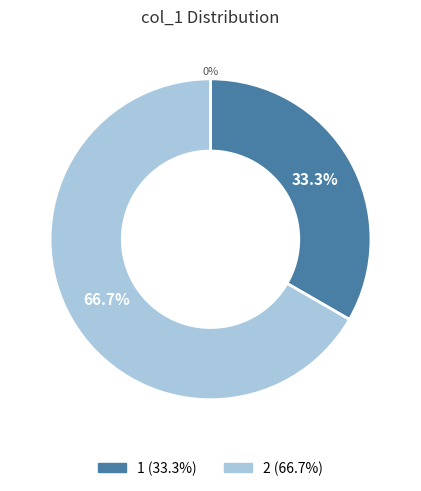

Is the sum of 2 and 1 greater than half?

Yes